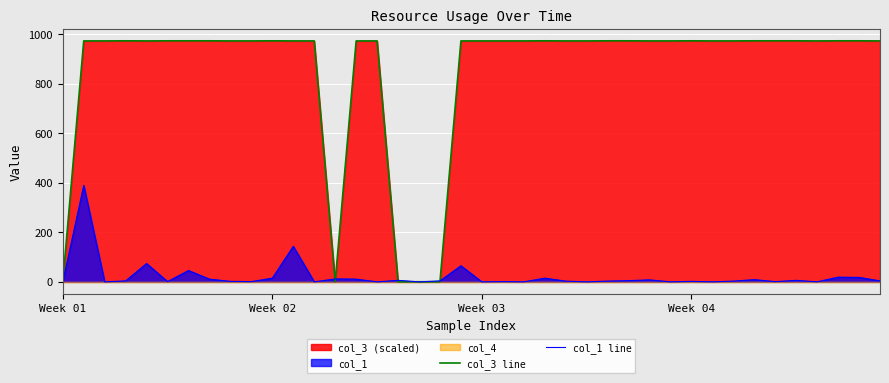

Between 11 and 16, which series saw the biggest shift?

col_3 line